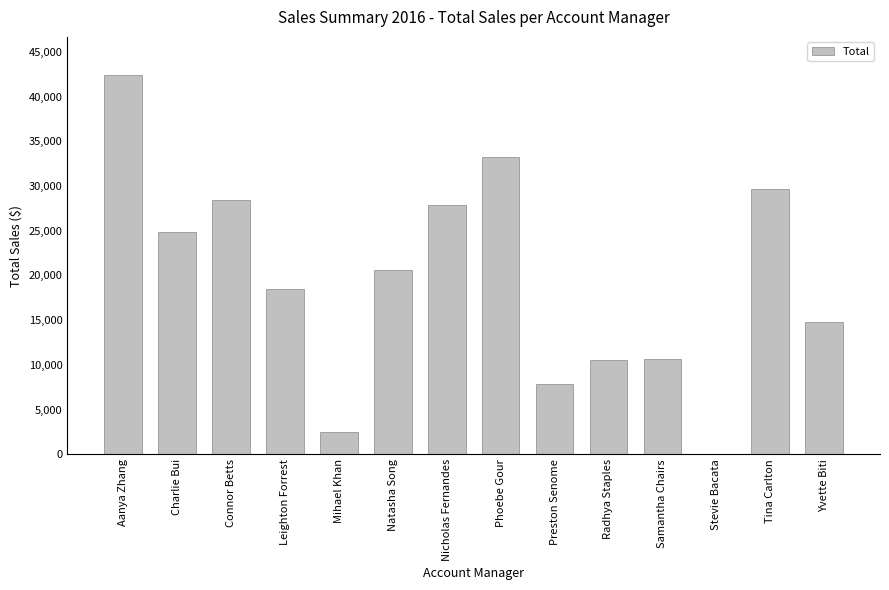

At which category does the chart reach its peak across all series?

Aanya Zhang